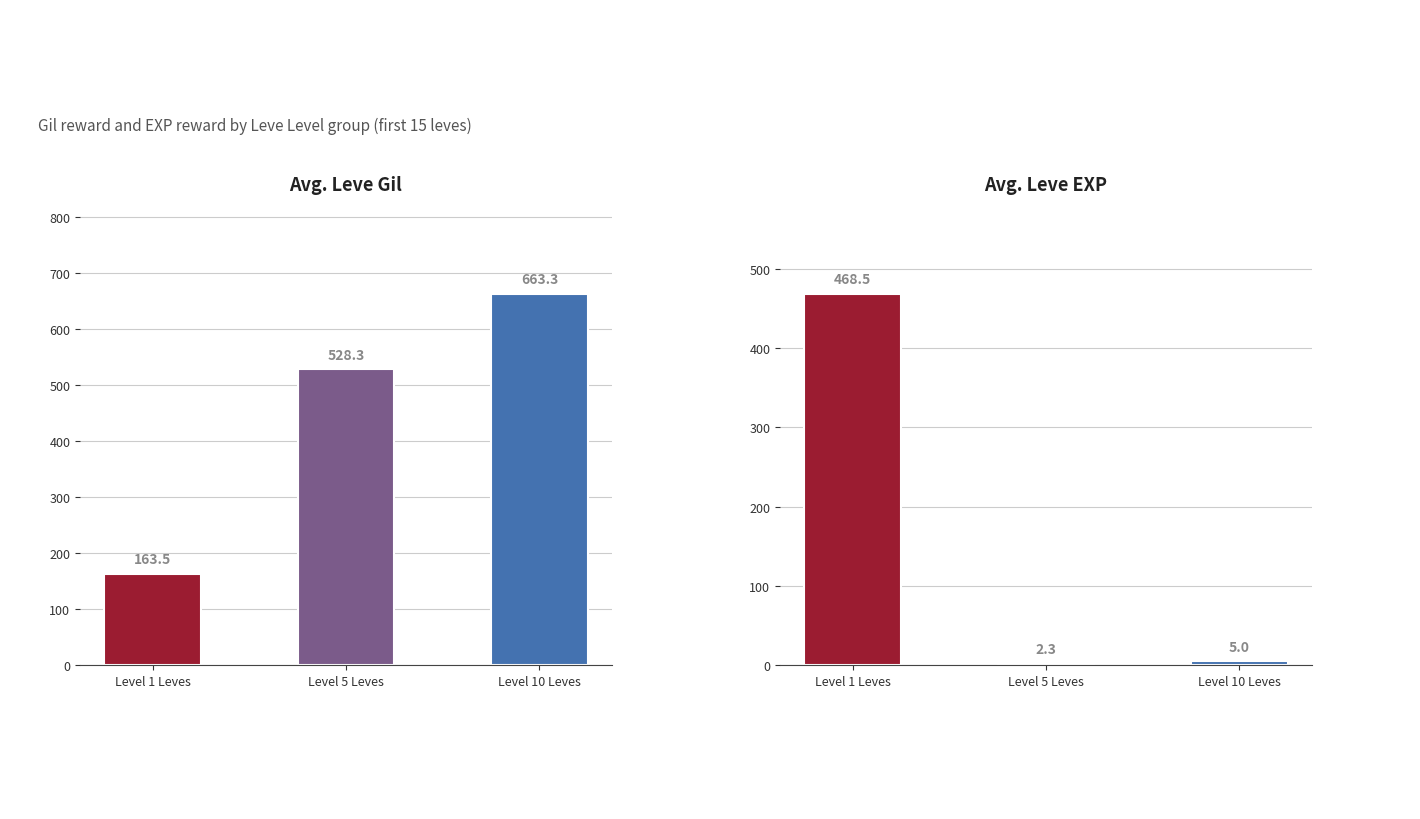

How many bars are there in total?

6